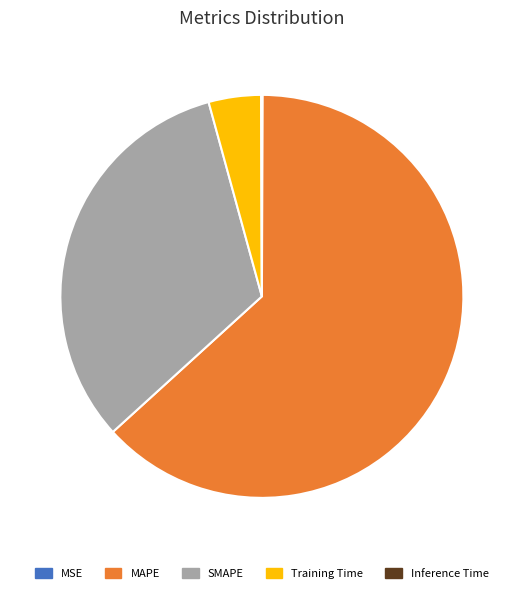

Which category has the biggest portion of the pie?

MAPE